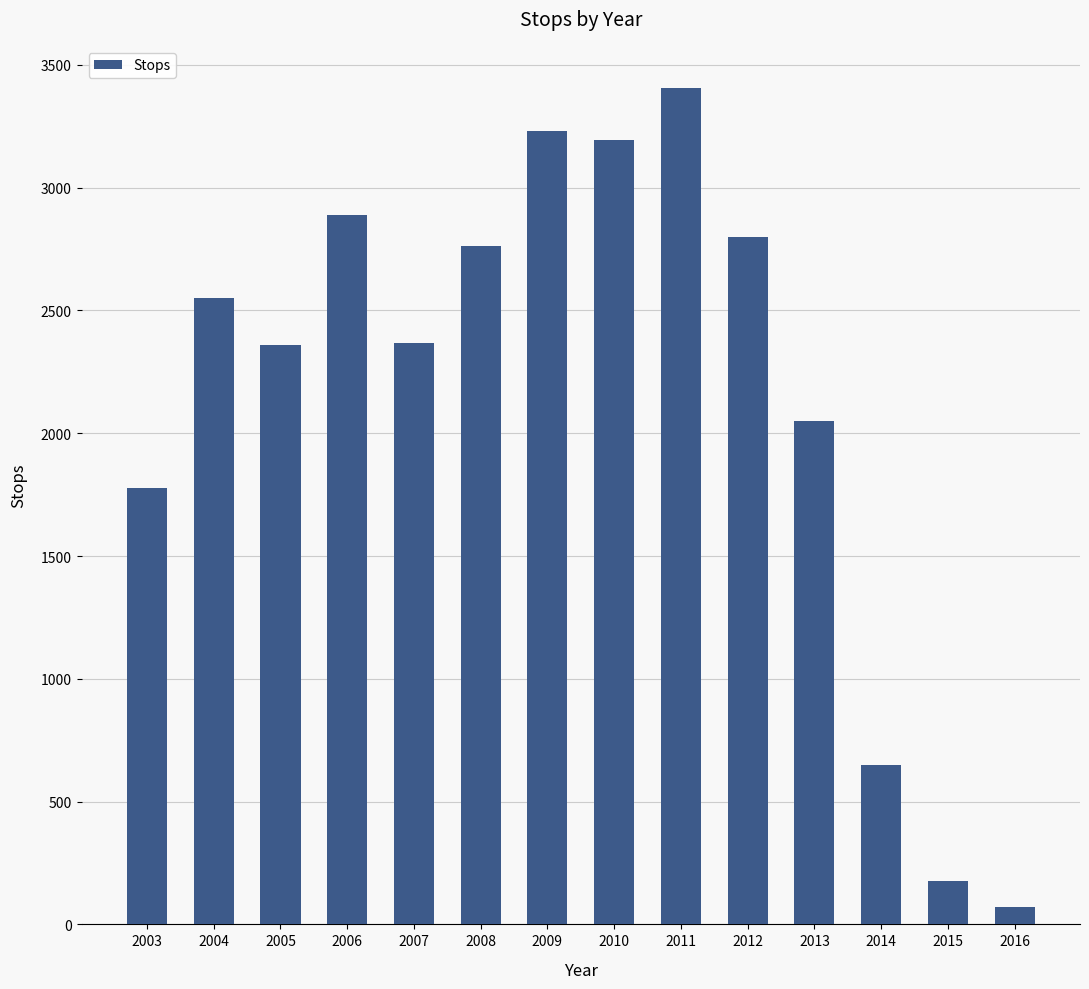

Approximately how many times larger is the value at 2008 compared to 2004?

1.1